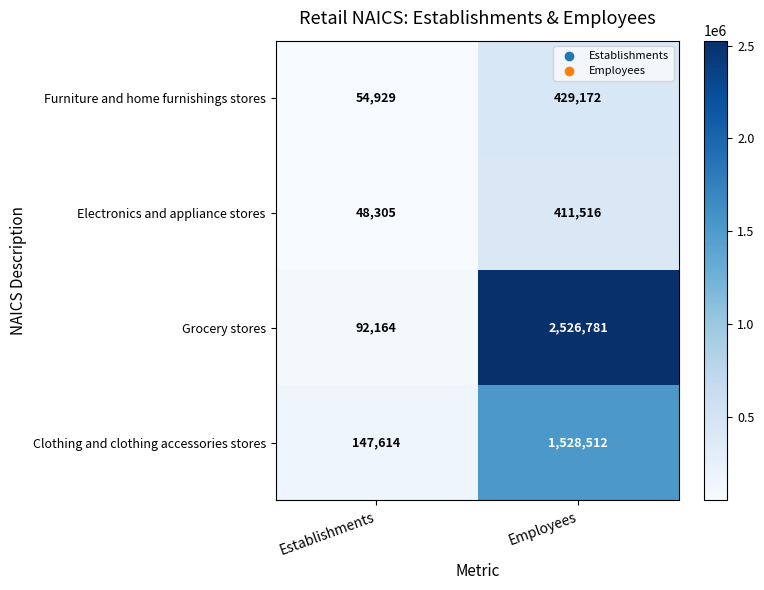

Is it true that Electronics and appliance stores equals 72478 at Establishments?

False